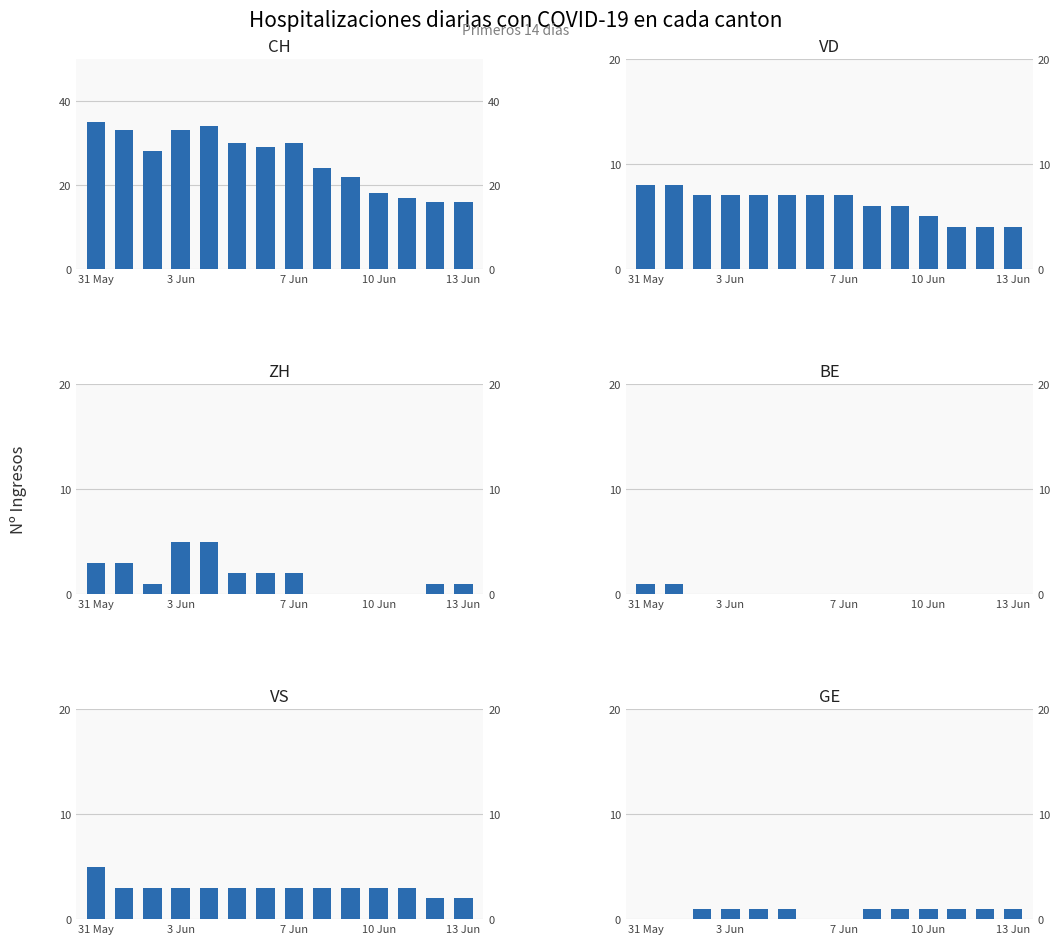

What is the difference between the CH values at 10 Jun and 13 Jun?

2